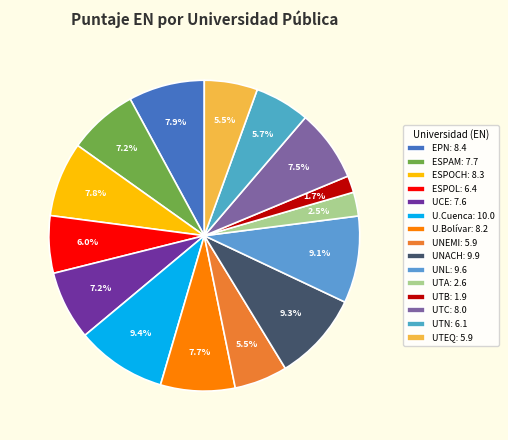

Is there any slice that represents more than half of the pie?

No